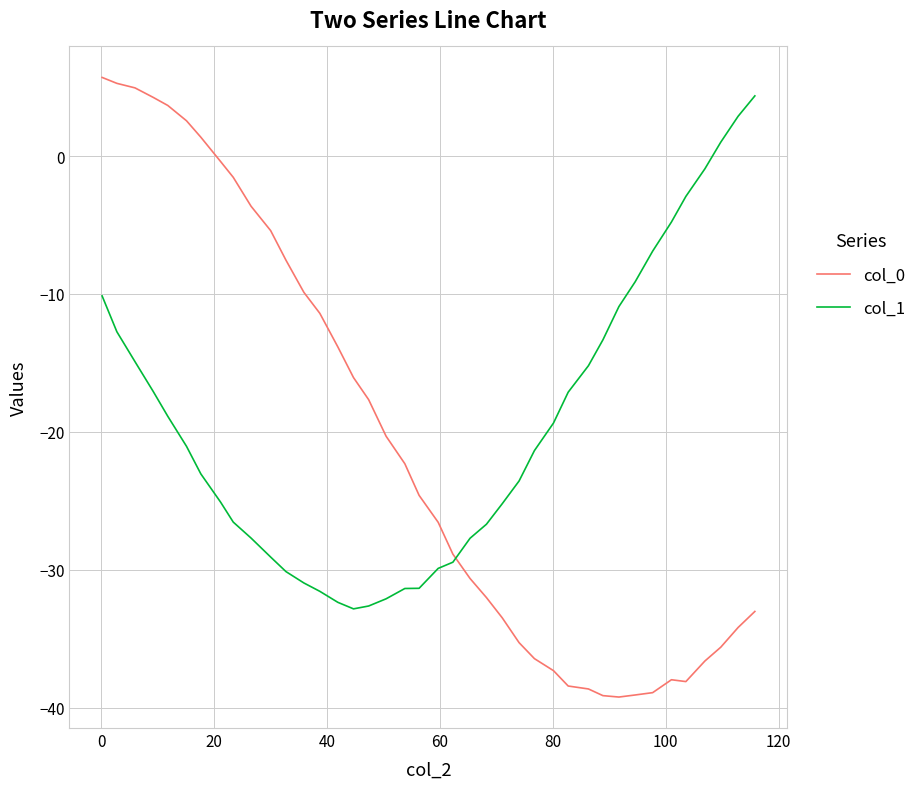

Which series has the widest spread of values?

col_0